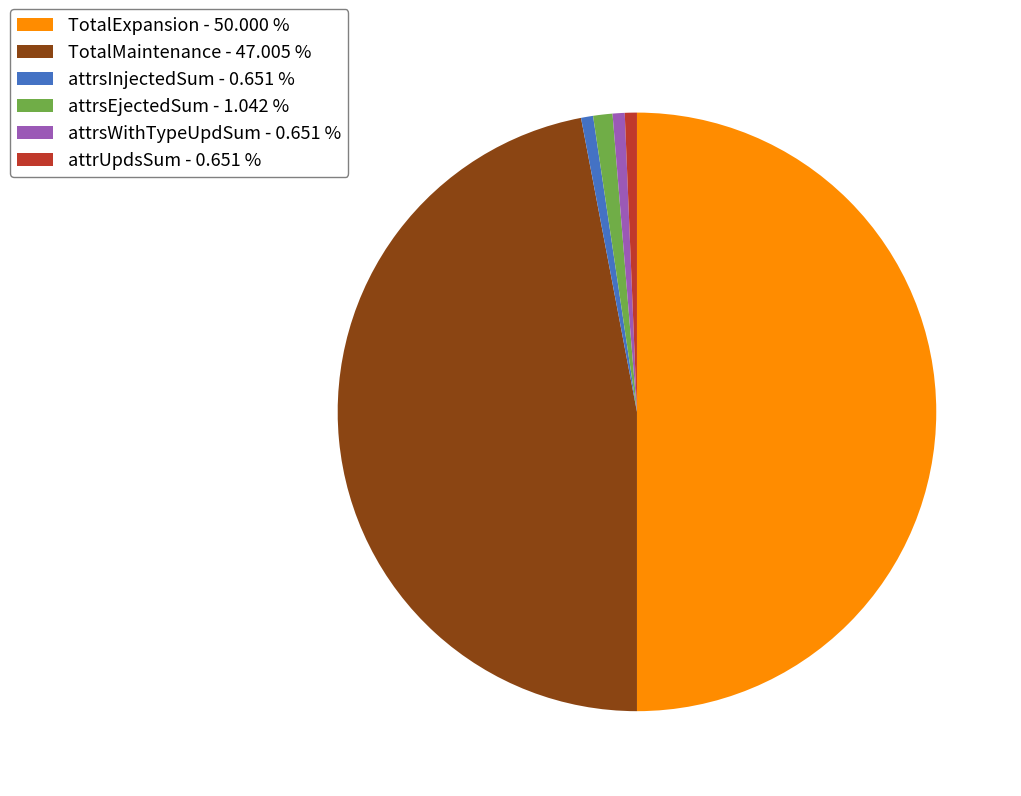

Which slice is the largest?

TotalExpansion - 50.000 %